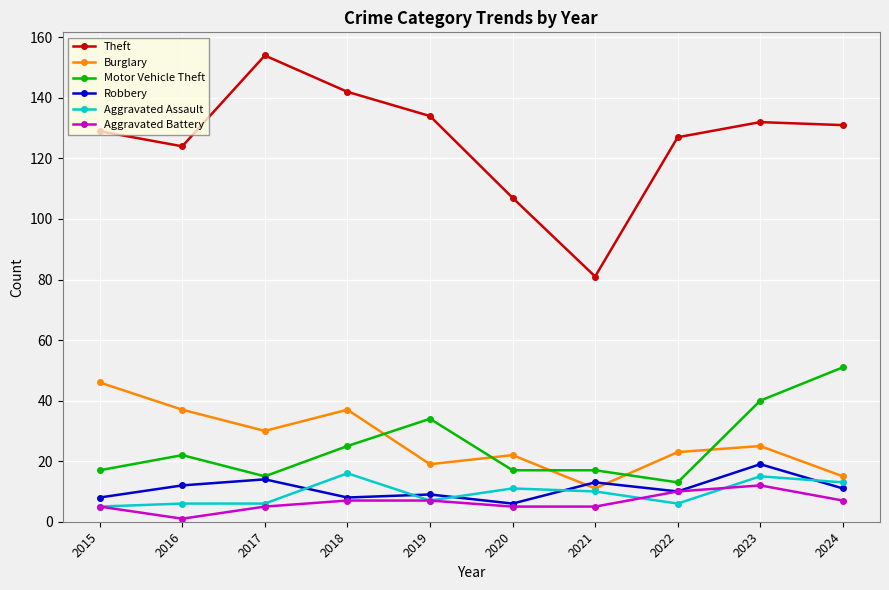

Count the number of categories in the chart.

10